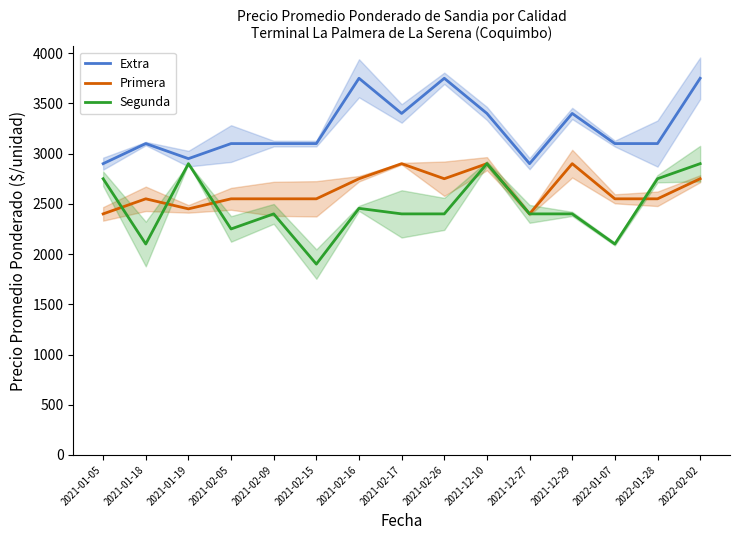

True or false: Segunda and Extra intersect in this chart.

False